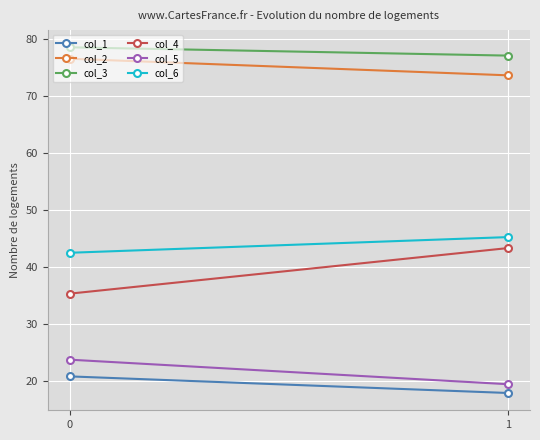

How many values in the col_6 series are below 45?

1